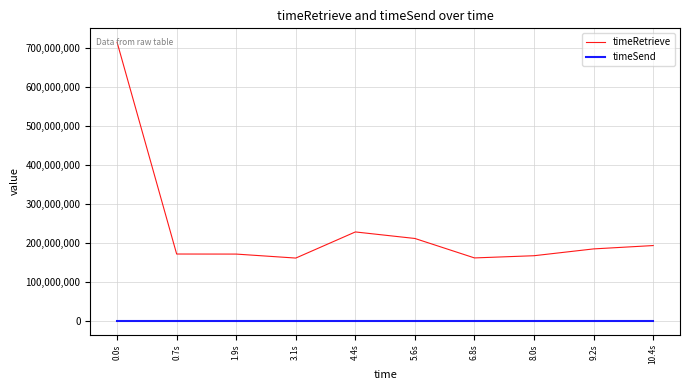

List the series in order of their peak value, lowest first.

timeSend, timeRetrieve